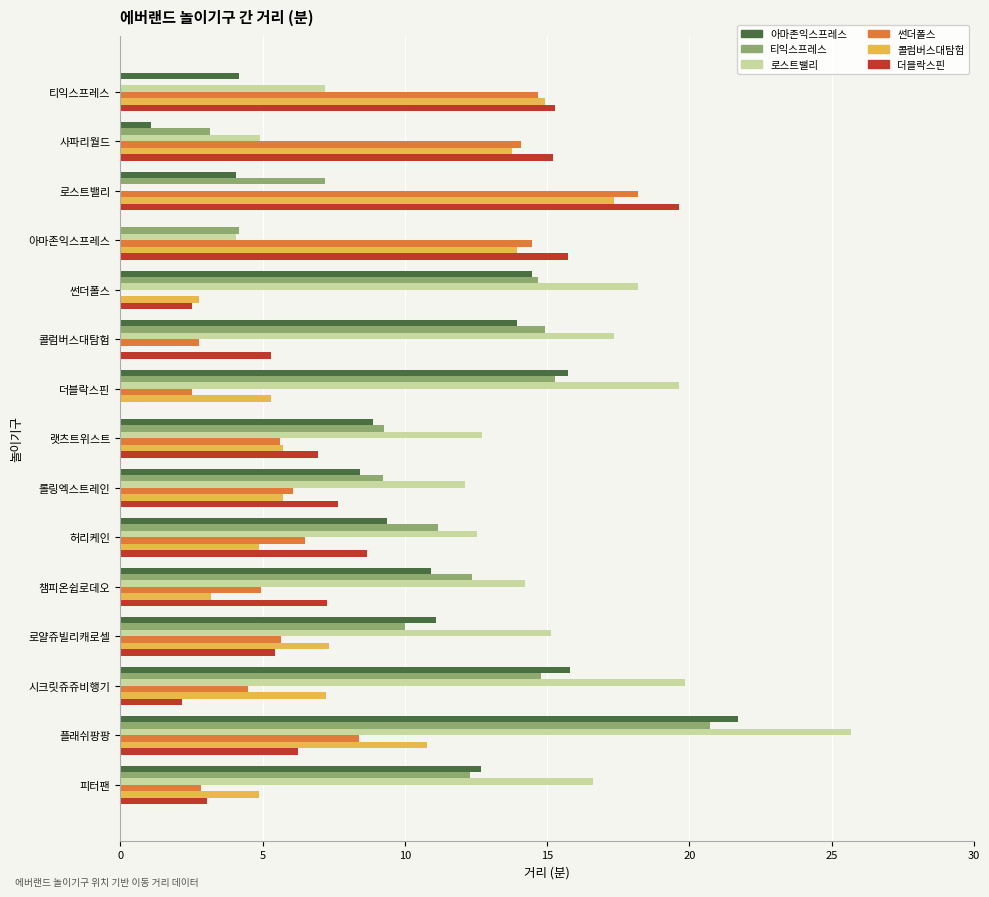

Between 챔피온쉽로데오 and 플래쉬팡팡, which series saw the biggest shift?

로스트밸리